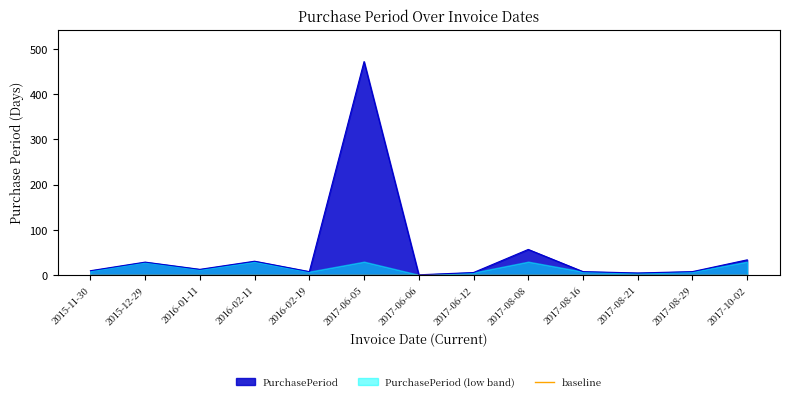

The chart shows a value of 4 at 2017-08-29. True or false?

False